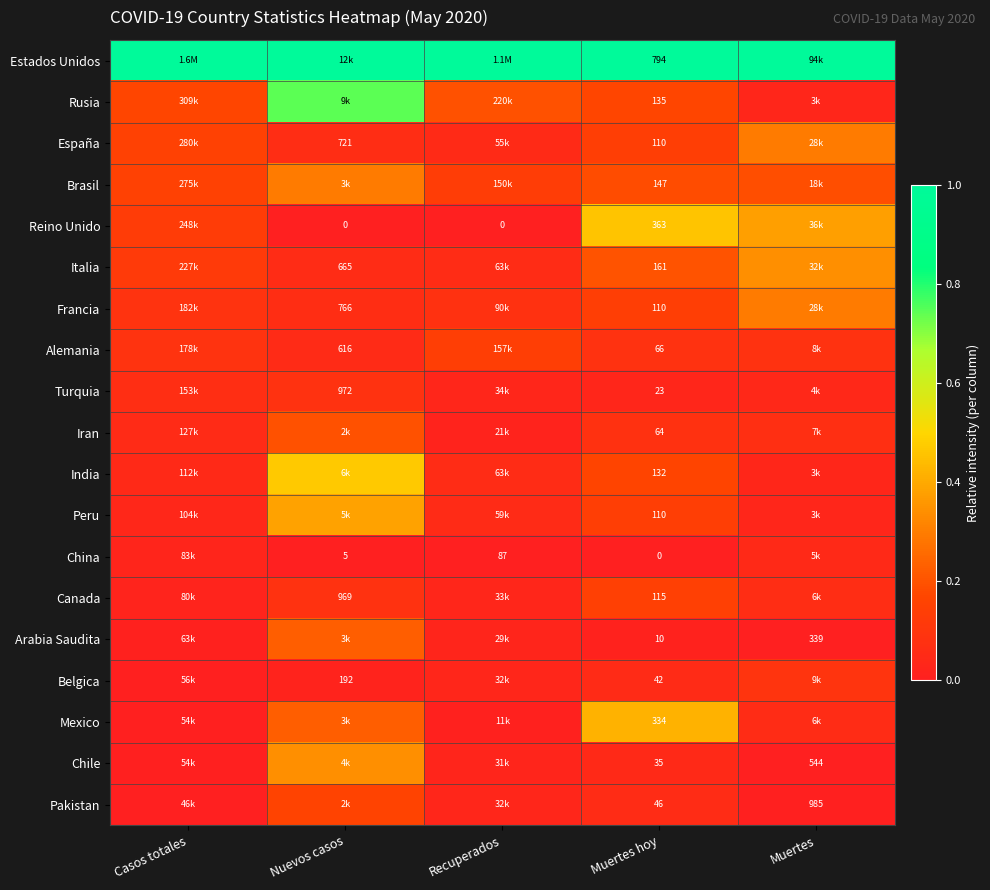

Which series has the largest range (max minus min)?

Rusia